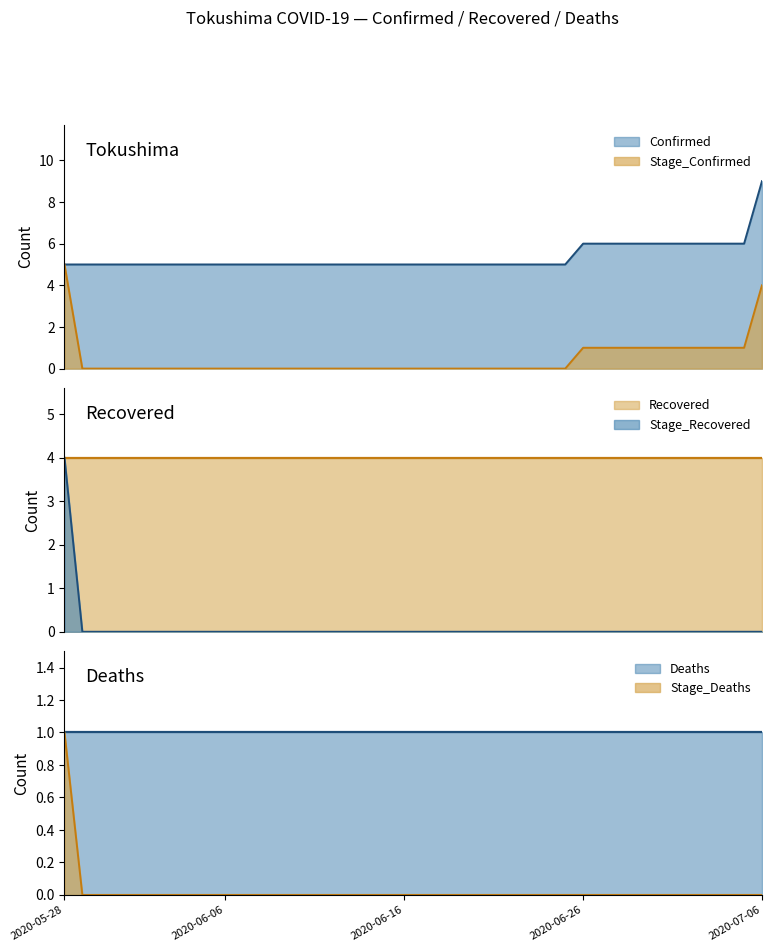

How many values in the Stage_Deaths series exceed 0?

1